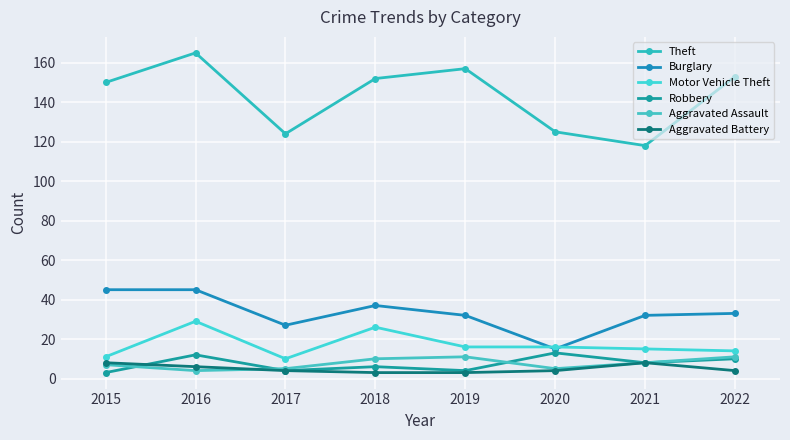

At how many categories does at least one series exceed 50?

8